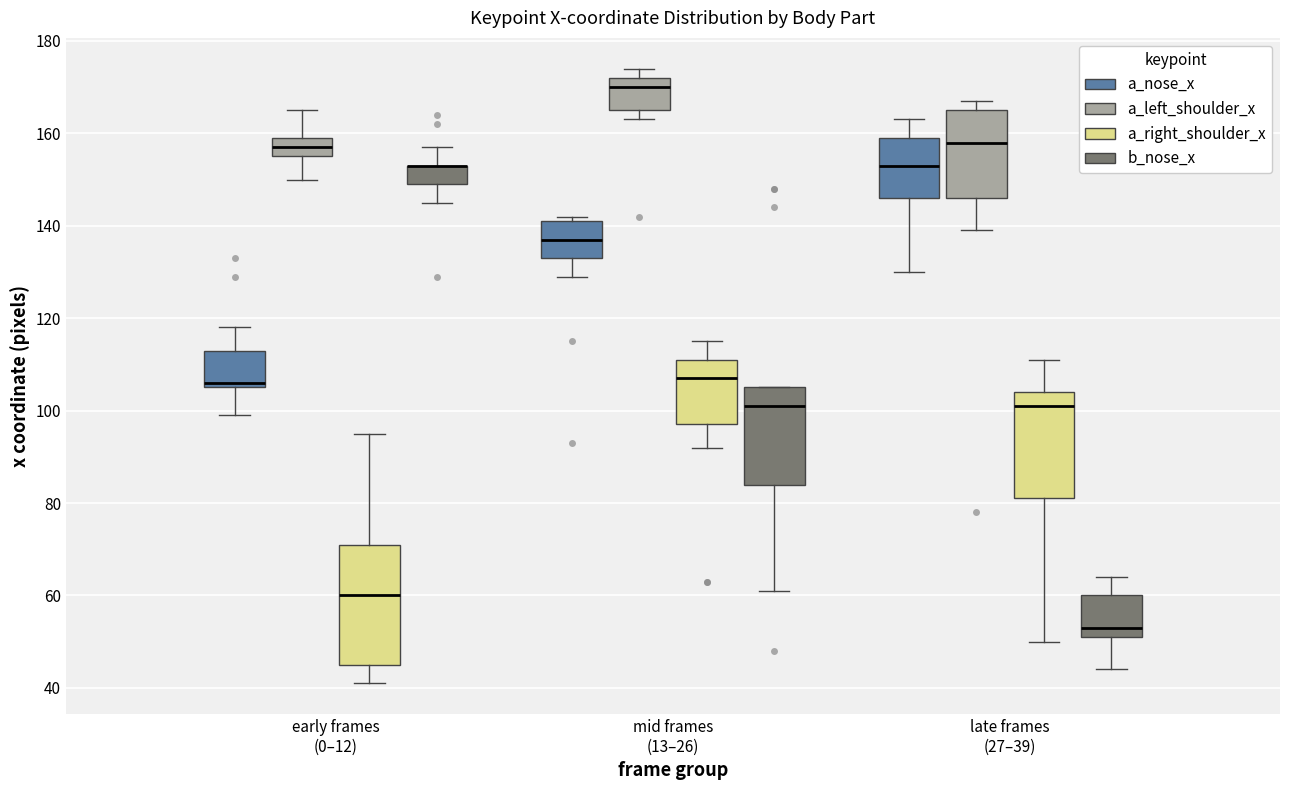

Which box is the tallest, from its lower edge to its upper edge?

early frames (0–12) (a_right_shoulder_x)